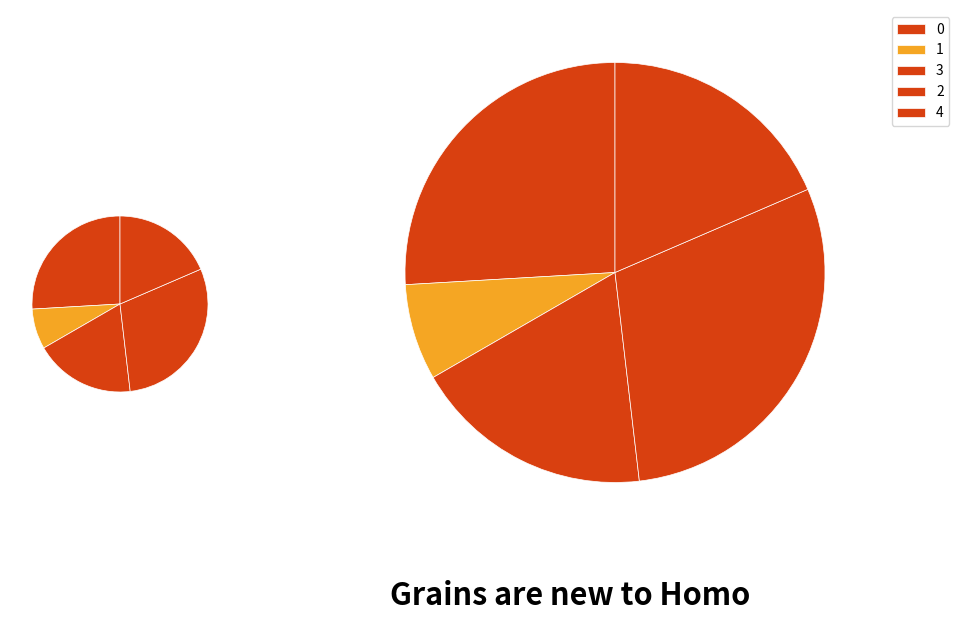

To the nearest percent, what portion does 0 represent?

7%